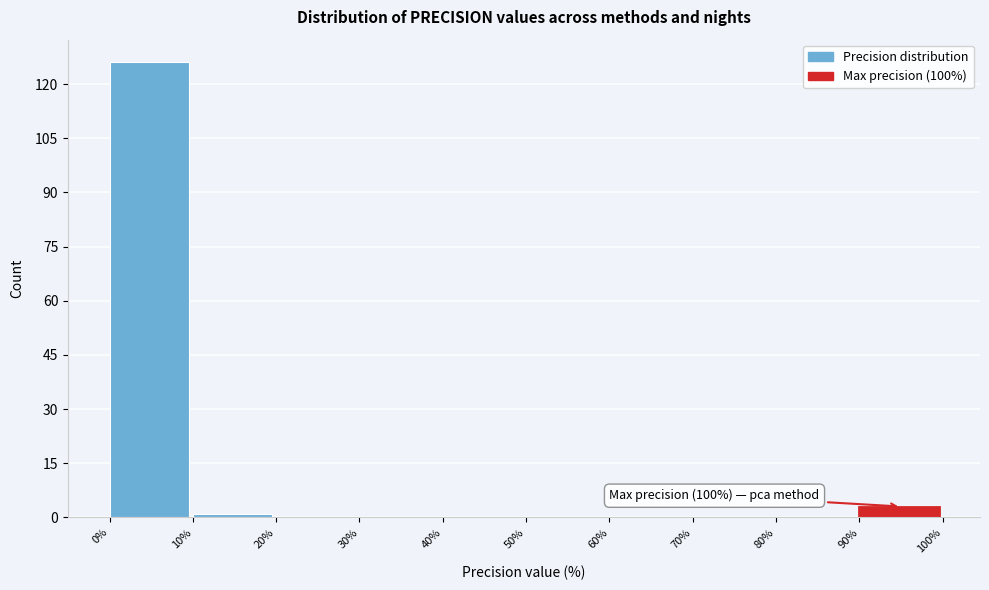

Over which range of the x-axis is the bar tallest?

0% to 10%